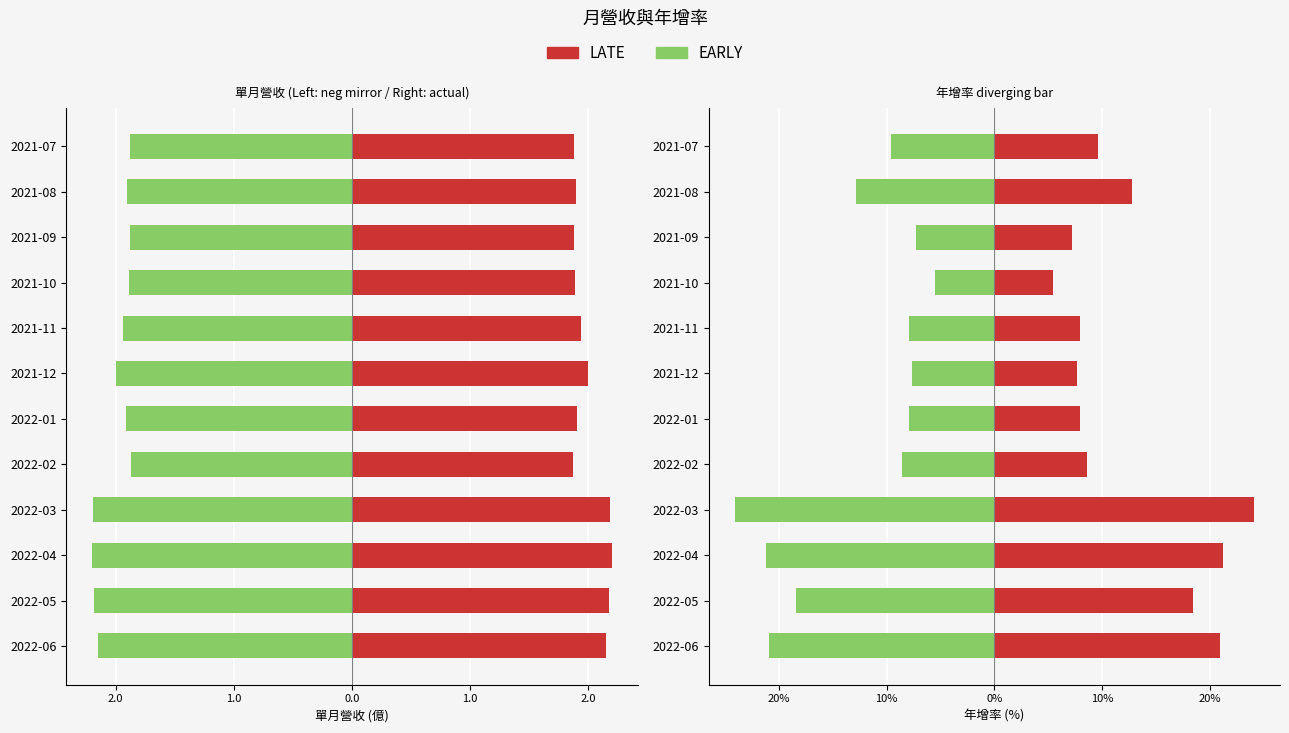

What is the approximate value of EARLY (年增負向) at 2022-02?

-8.6